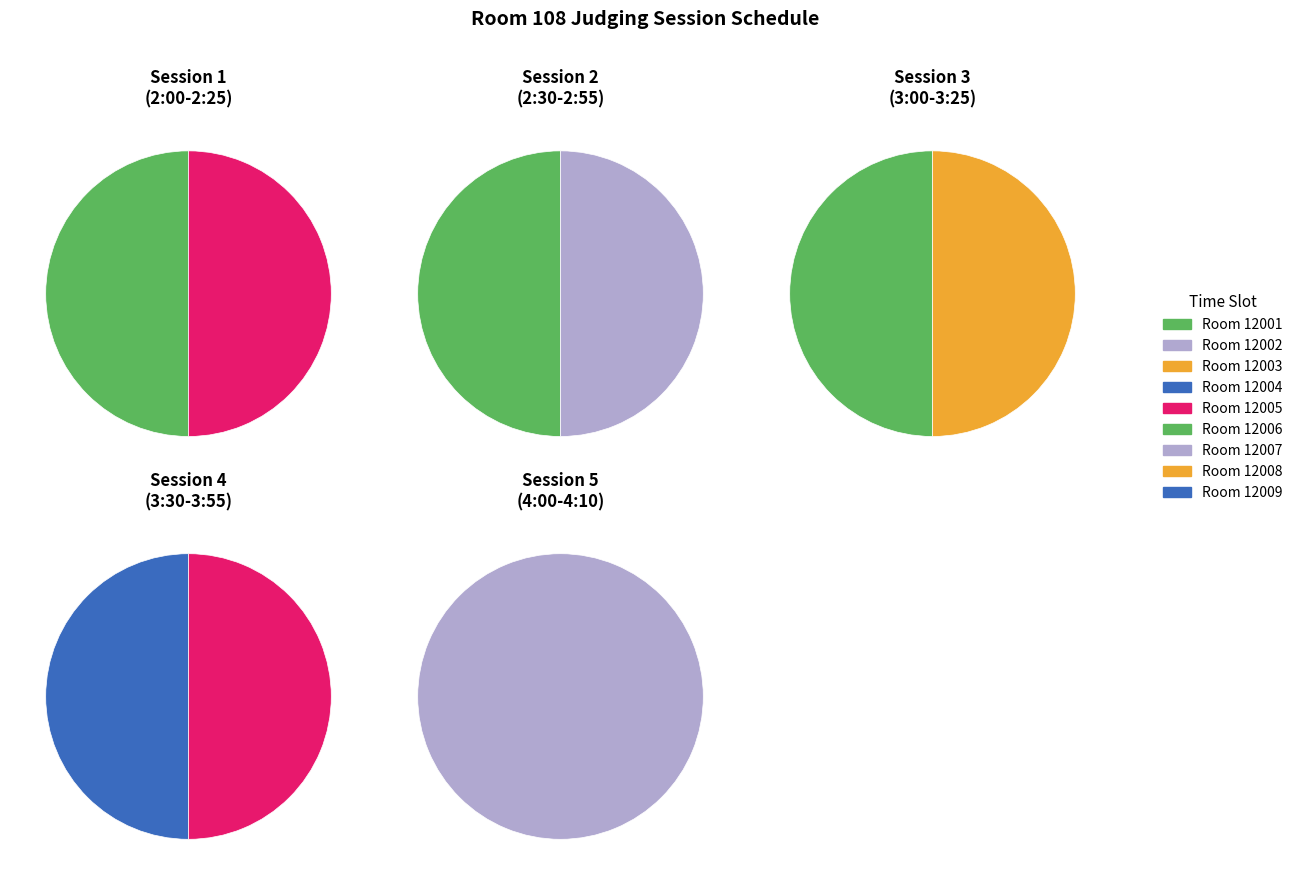

Which has a higher value, 12005 or 12008?

12008